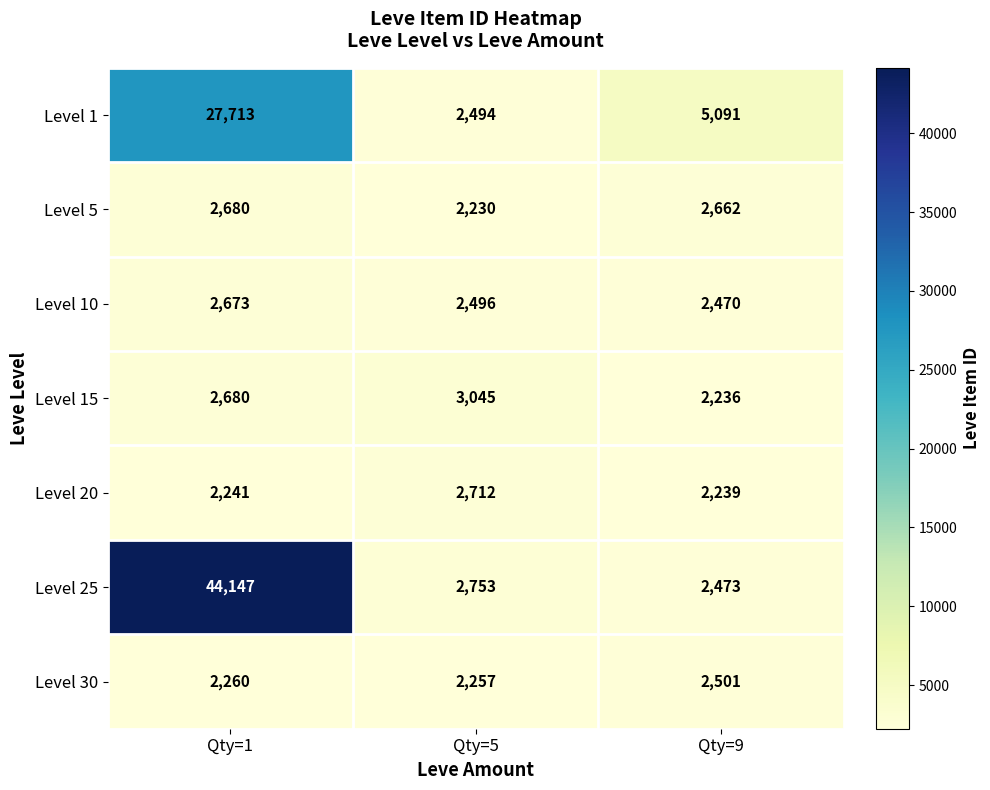

At which category is the sum across all series the highest?

Qty=1